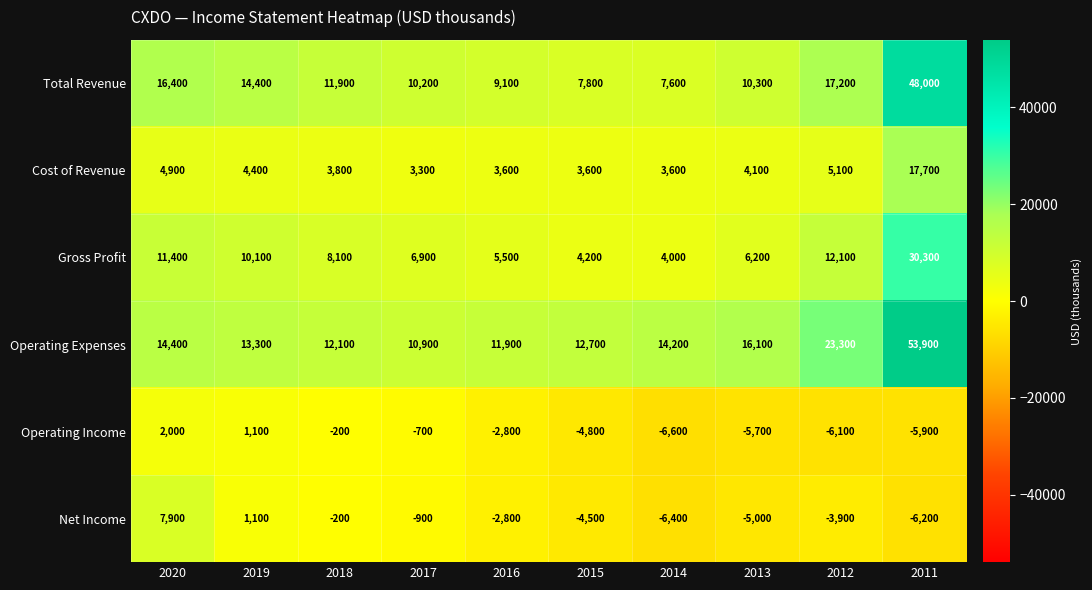

The value of Gross Profit at 2013 is 10773. True or false?

False